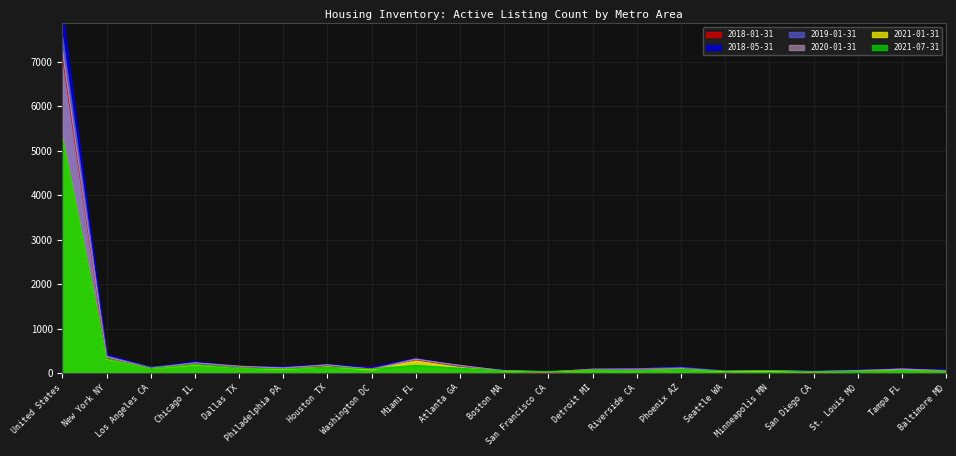

Reading right to left, what are all the values shown in this chart?

2018-01-31: Baltimore MD=64.9	Tampa FL=91.1	St. Louis MO=64.7	San Diego CA=32.2	Minneapolis MN=51.7	Seattle WA=38.7	Phoenix AZ=128.3	Riverside CA=87.6	Detroit MI=75.9	San Francisco CA=22.3	Boston MA=52.6	Atlanta GA=148.8	Miami FL=303.9	Washington DC=112.0	Houston TX=164.9	Philadelphia PA=132.4	Dallas TX=121.4	Chicago IL=214.1	Los Angeles CA=100.5	New York NY=345.0	United States=7147.7
2018-05-31: Baltimore MD=76.1	Tampa FL=104.7	St. Louis MO=73.1	San Diego CA=43.5	Minneapolis MN=67.8	Seattle WA=51.9	Phoenix AZ=144.7	Riverside CA=101.5	Detroit MI=84.5	San Francisco CA=36.7	Boston MA=70.0	Atlanta GA=163.8	Miami FL=336.1	Washington DC=145.1	Houston TX=193.2	Philadelphia PA=153.3	Dallas TX=147.7	Chicago IL=269.4	Los Angeles CA=128.9	New York NY=430.4	United States=8167.7
2019-01-31: Baltimore MD=61.7	Tampa FL=101.4	St. Louis MO=63.4	San Diego CA=46.0	Minneapolis MN=56.6	Seattle WA=53.8	Phoenix AZ=129.5	Riverside CA=103.6	Detroit MI=90.4	San Francisco CA=31.9	Boston MA=65.2	Atlanta GA=160.7	Miami FL=328.7	Washington DC=99.4	Houston TX=180.4	Philadelphia PA=130.7	Dallas TX=148.0	Chicago IL=230.1	Los Angeles CA=134.9	New York NY=386.5	United States=7551.6
2020-01-31: Baltimore MD=58.0	Tampa FL=93.7	St. Louis MO=60.3	San Diego CA=36.6	Minneapolis MN=59.5	Seattle WA=39.7	Phoenix AZ=110.7	Riverside CA=90.3	Detroit MI=94.2	San Francisco CA=27.9	Boston MA=58.1	Atlanta GA=178.6	Miami FL=316.2	Washington DC=91.4	Houston TX=194.2	Philadelphia PA=117.5	Dallas TX=161.6	Chicago IL=236.8	Los Angeles CA=111.6	New York NY=375.8	United States=7256.1
2021-01-31: Baltimore MD=36.7	Tampa FL=68.5	St. Louis MO=43.7	San Diego CA=28.0	Minneapolis MN=46.9	Seattle WA=37.4	Phoenix AZ=91.9	Riverside CA=55.5	Detroit MI=62.2	San Francisco CA=34.4	Boston MA=47.4	Atlanta GA=130.9	Miami FL=274.7	Washington DC=74.0	Houston TX=146.7	Philadelphia PA=84.1	Dallas TX=120.0	Chicago IL=184.7	Los Angeles CA=103.2	New York NY=320.4	United States=5284.9
2021-07-31: Baltimore MD=44.8	Tampa FL=57.6	St. Louis MO=44.1	San Diego CA=33.3	Minneapolis MN=62.4	Seattle WA=51.5	Phoenix AZ=90.4	Riverside CA=59.4	Detroit MI=71.5	San Francisco CA=43.2	Boston MA=57.2	Atlanta GA=114.9	Miami FL=177.7	Washington DC=101.5	Houston TX=137.2	Philadelphia PA=99.1	Dallas TX=119.5	Chicago IL=199.1	Los Angeles CA=106.8	New York NY=328.7	United States=5280.4